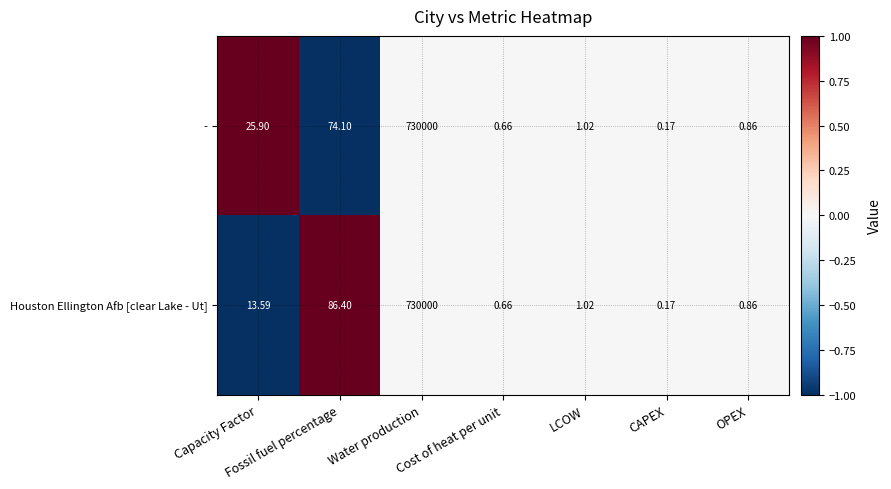

How many distinct data groups are displayed?

2